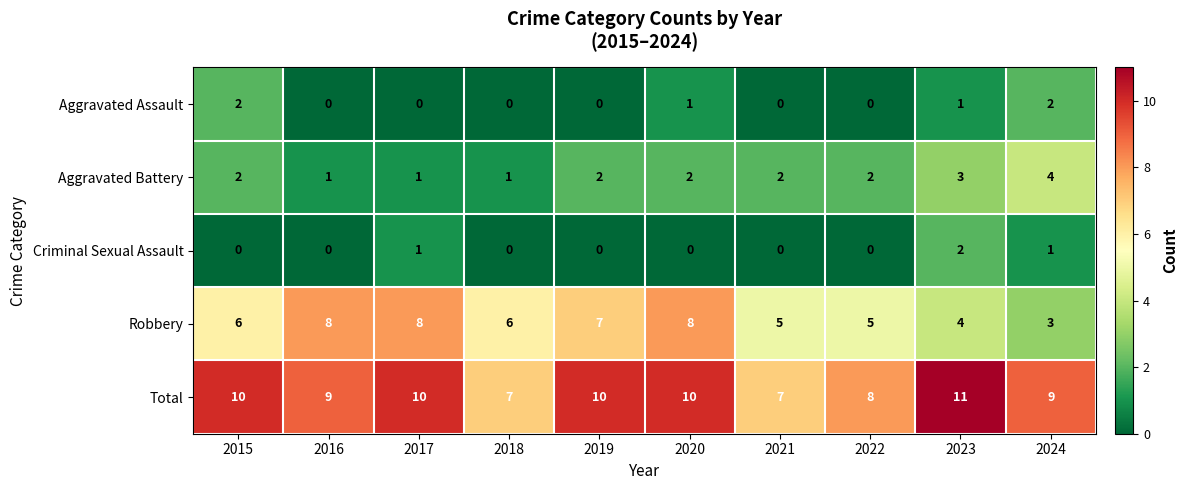

What is the spread (max minus min) of values at 2023?

10